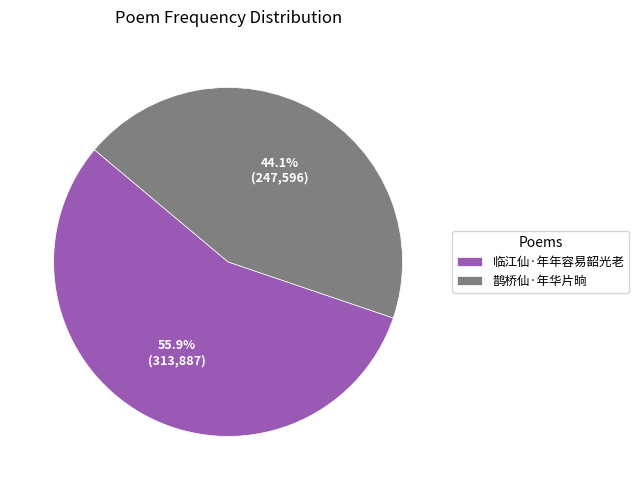

Does 鹊桥仙·年华片晌 account for over 50% of the chart?

No